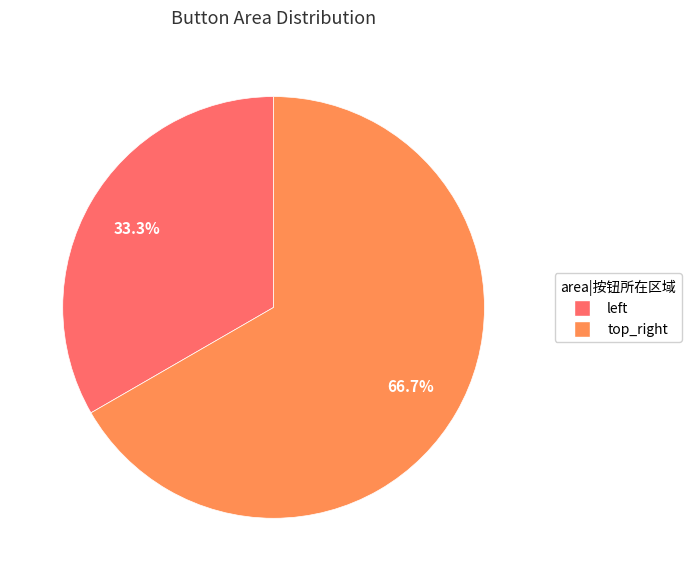

Count the number of slices in the pie.

2